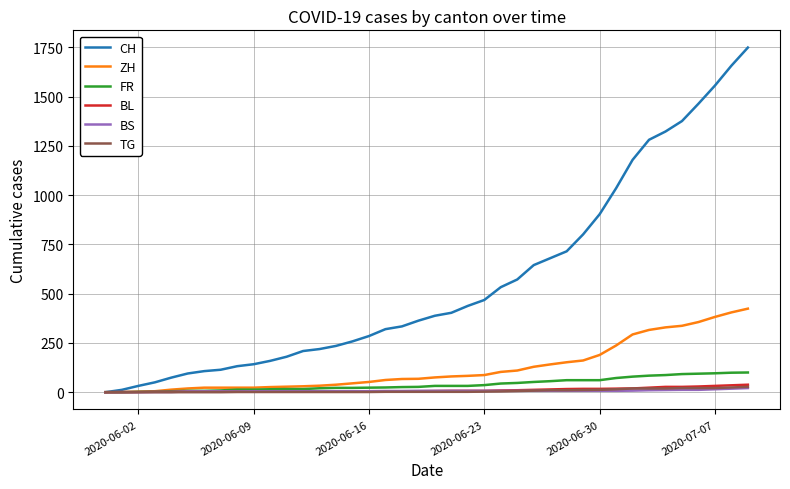

What is the difference between the second highest and second lowest values in the BS series?

18